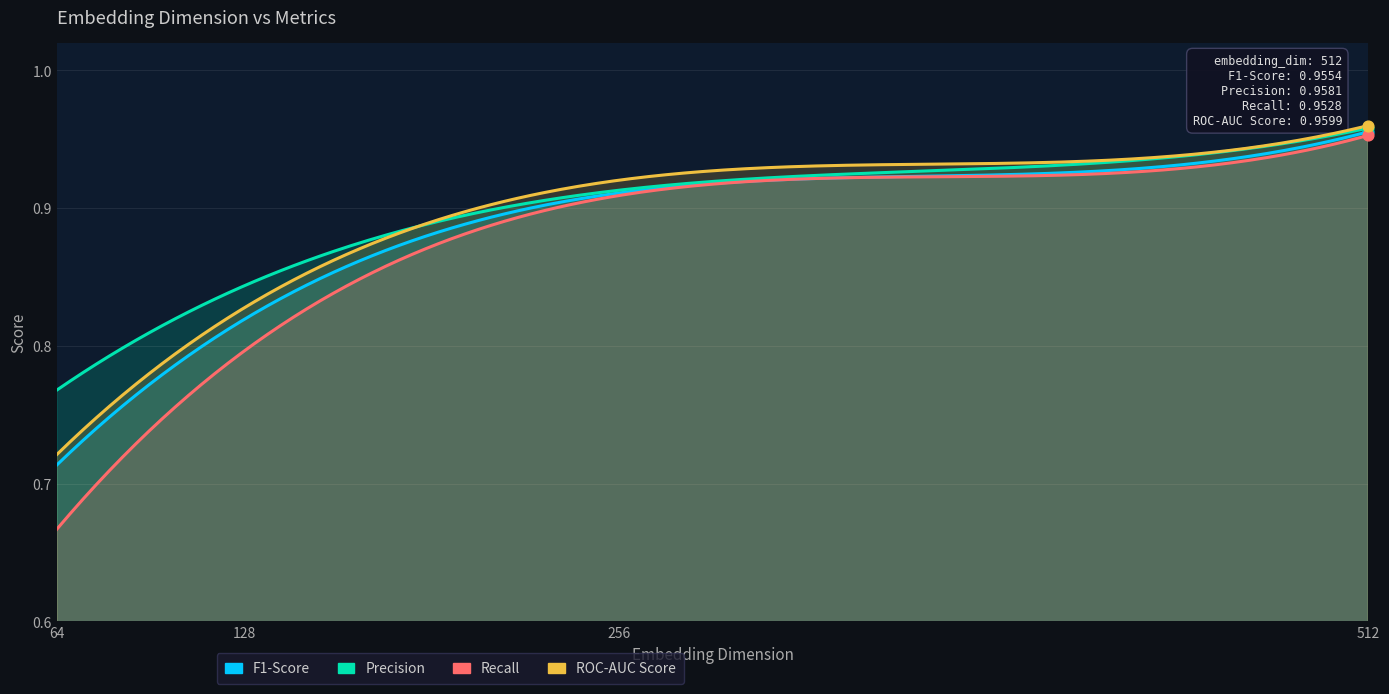

Which series has the largest Y range (max minus min)?

Recall